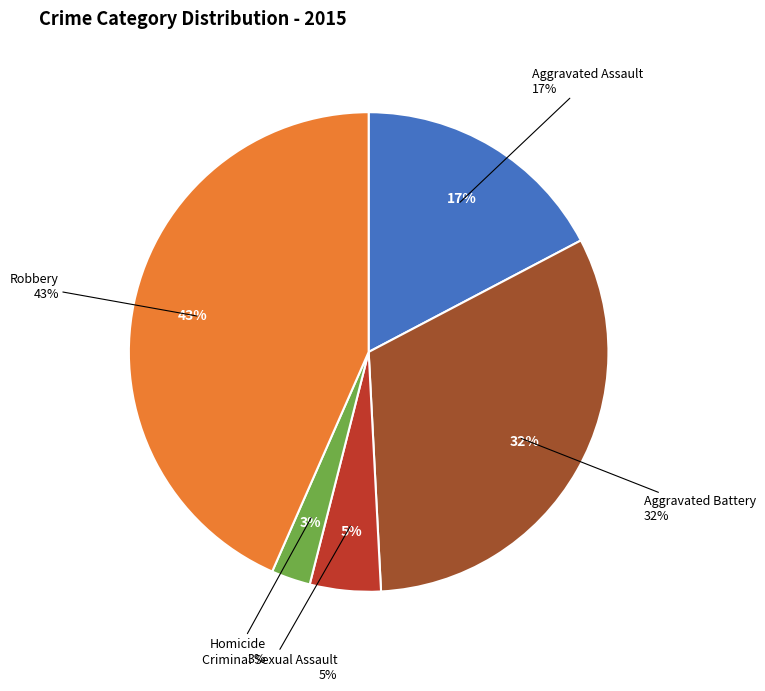

Is it true that Criminal Sexual Assault is 19% of the pie?

False